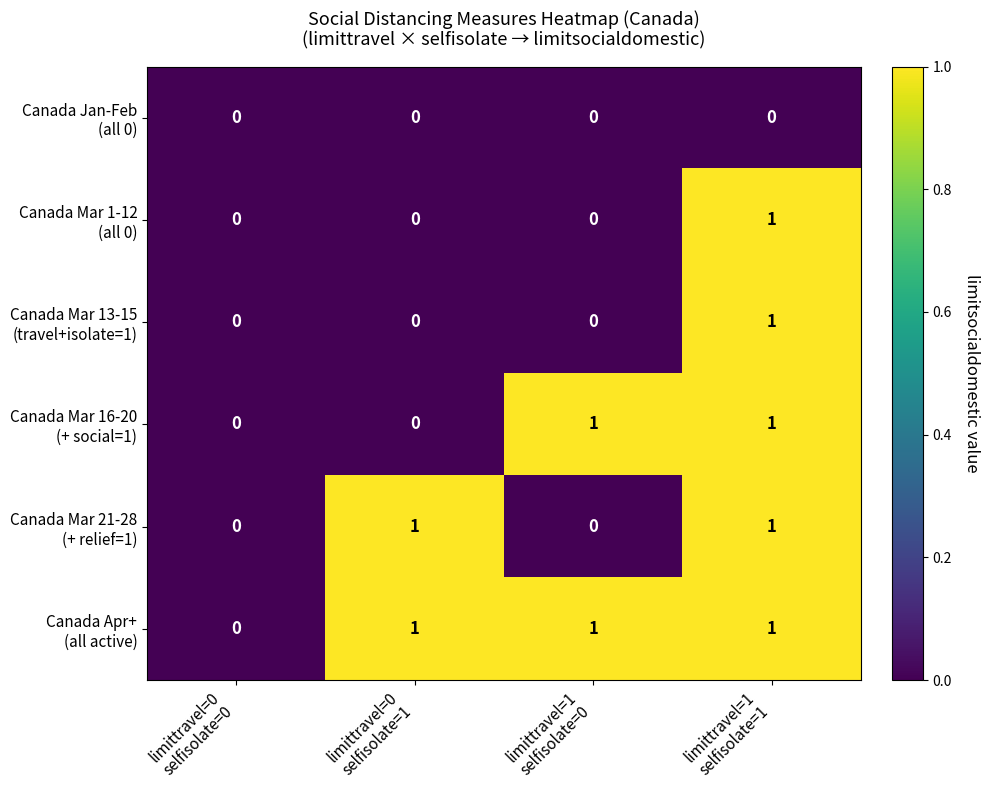

Between limittravel=0 selfisolate=0 and limittravel=1 selfisolate=0, which series saw the biggest shift?

Canada Mar 16-20 (+ social=1)